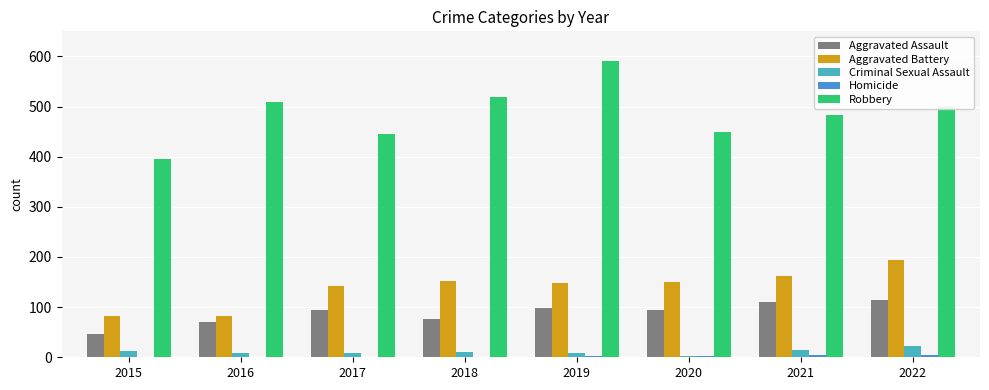

How many groups of bars are there?

8